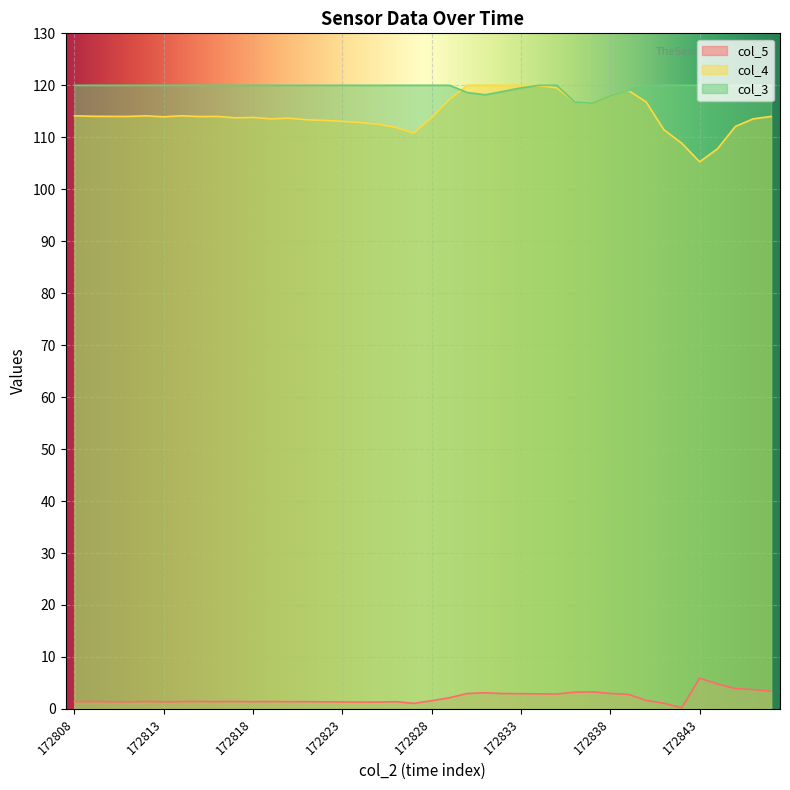

Which category has the highest value across all series?

172830